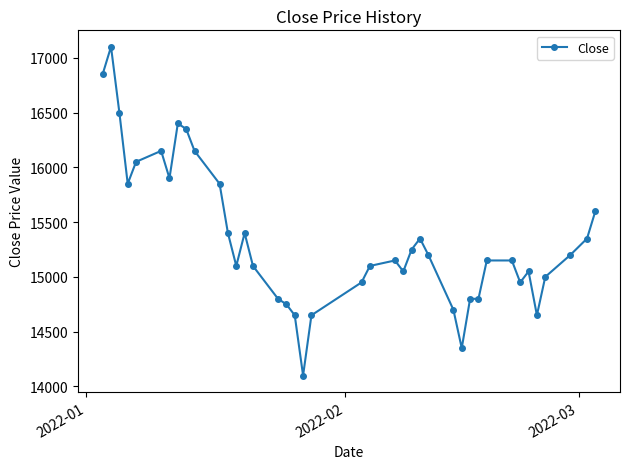

What is the minimum value shown in the chart?

14100